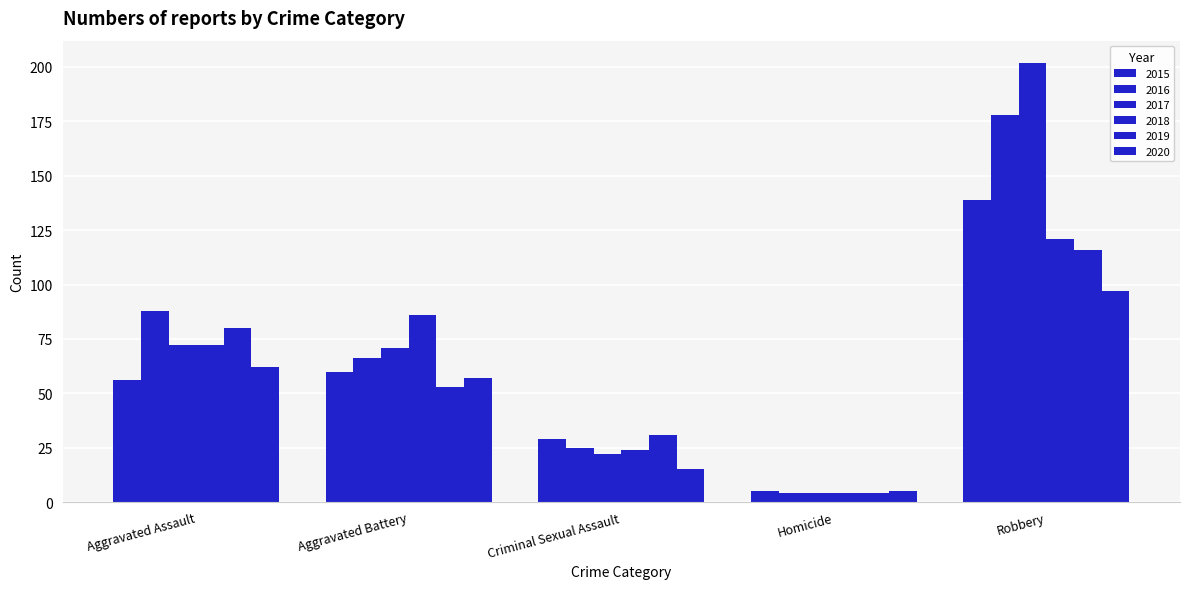

How many data points does each series have?

5